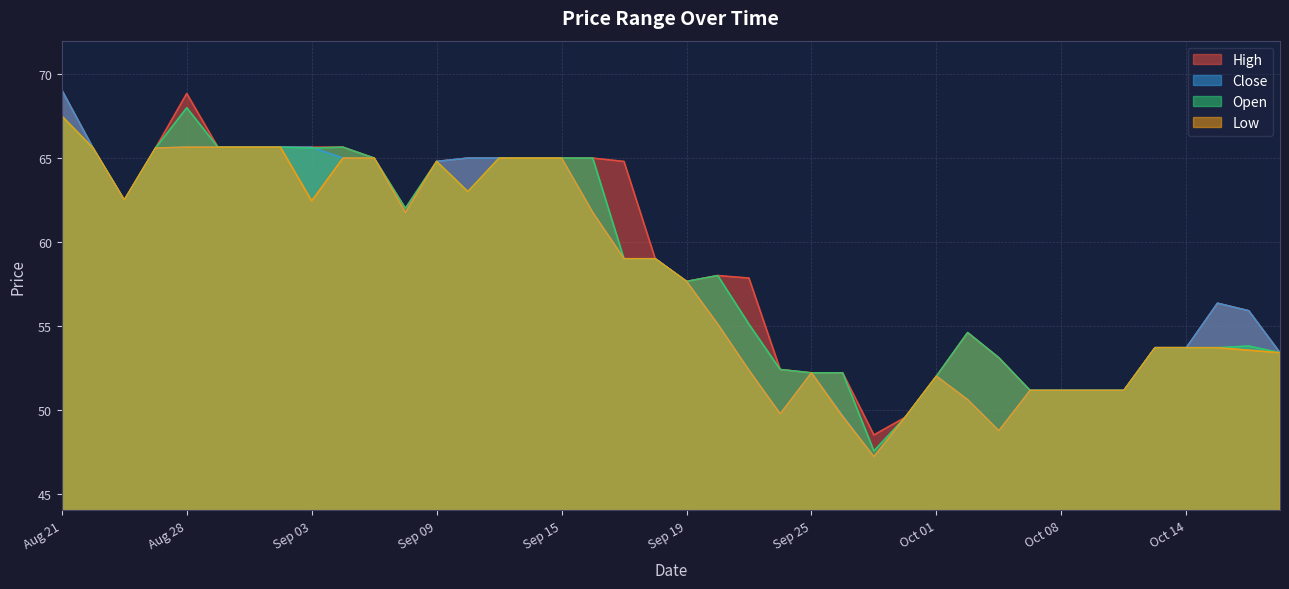

The value of Open at 2025-09-22 is 30.5. True or false?

False